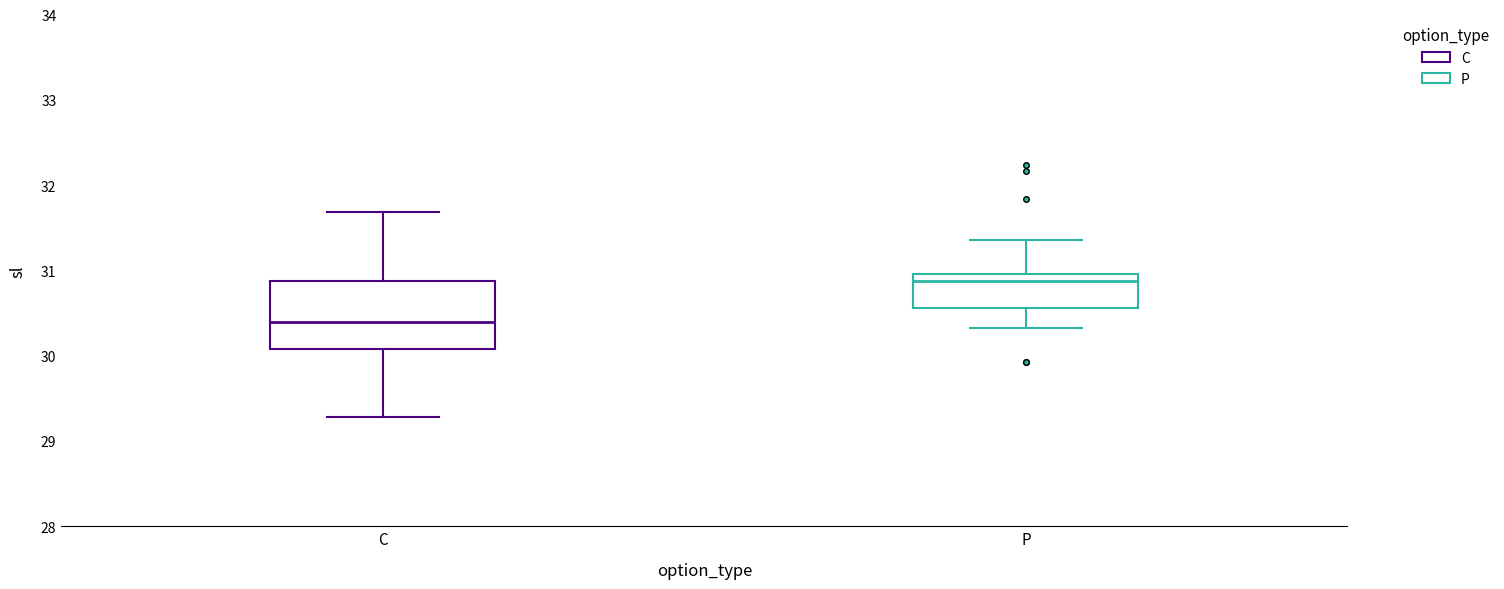

Reading left to right, read every box against the y-axis: the position of its median line, the range the box covers, and the ends of its whiskers. The values are not printed on the chart, so give them approximately, as read against the axis.

C: median 30.4, box 30.1 to 30.9, whiskers 29.3 to 31.7
P: median 30.9, box 30.6 to 31.0, whiskers 30.3 to 31.4